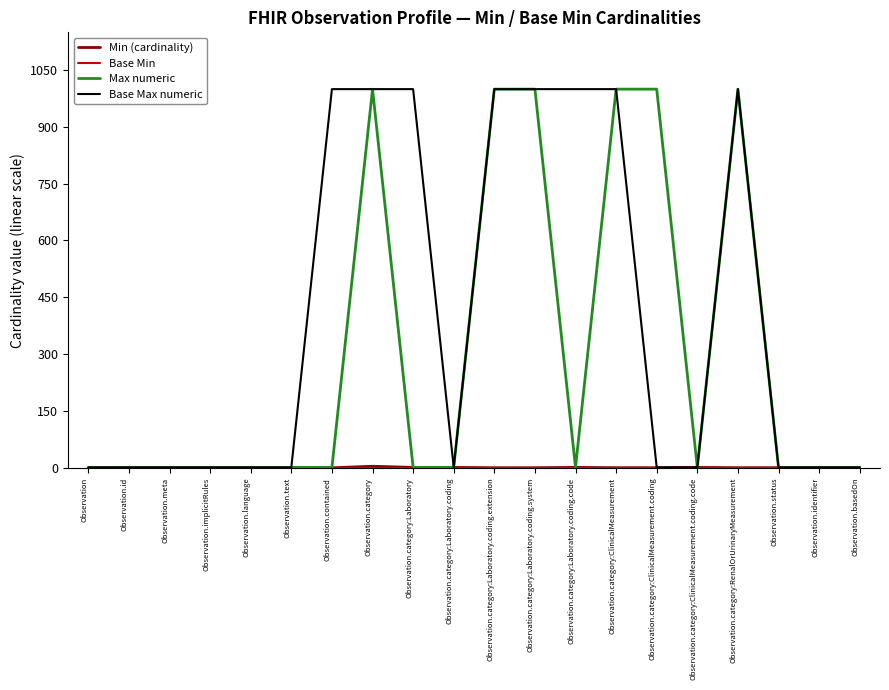

Reading right to left, what are all the values shown in this chart?

Min (cardinality): Observation.basedOn=0	Observation.identifier=1	Observation.status=0	Observation.category:RenalOrUrinaryMeasurement=0	Observation.category:ClinicalMeasurement.coding.code=1	Observation.category:ClinicalMeasurement.coding=0	Observation.category:ClinicalMeasurement=0	Observation.category:Laboratory.coding.code=1	Observation.category:Laboratory.coding.system=0	Observation.category:Laboratory.coding.extension=0	Observation.category:Laboratory.coding=1	Observation.category:Laboratory=1	Observation.category=4	Observation.contained=0	Observation.text=0	Observation.language=0	Observation.implicitRules=0	Observation.meta=0	Observation.id=0	Observation=0
Base Min: Observation.basedOn=0	Observation.identifier=0	Observation.status=0	Observation.category:RenalOrUrinaryMeasurement=0	Observation.category:ClinicalMeasurement.coding.code=0	Observation.category:ClinicalMeasurement.coding=0	Observation.category:ClinicalMeasurement=0	Observation.category:Laboratory.coding.code=0	Observation.category:Laboratory.coding.system=0	Observation.category:Laboratory.coding.extension=0	Observation.category:Laboratory.coding=0	Observation.category:Laboratory=0	Observation.category=0	Observation.contained=0	Observation.text=0	Observation.language=0	Observation.implicitRules=0	Observation.meta=0	Observation.id=0	Observation=0
Max numeric: Observation.basedOn=1	Observation.identifier=1	Observation.status=1	Observation.category:RenalOrUrinaryMeasurement=999	Observation.category:ClinicalMeasurement.coding.code=1	Observation.category:ClinicalMeasurement.coding=999	Observation.category:ClinicalMeasurement=999	Observation.category:Laboratory.coding.code=1	Observation.category:Laboratory.coding.system=999	Observation.category:Laboratory.coding.extension=999	Observation.category:Laboratory.coding=1	Observation.category:Laboratory=1	Observation.category=999	Observation.contained=1	Observation.text=1	Observation.language=1	Observation.implicitRules=1	Observation.meta=1	Observation.id=1	Observation=1
Base Max numeric: Observation.basedOn=1	Observation.identifier=1	Observation.status=1	Observation.category:RenalOrUrinaryMeasurement=999	Observation.category:ClinicalMeasurement.coding.code=1	Observation.category:ClinicalMeasurement.coding=1	Observation.category:ClinicalMeasurement=999	Observation.category:Laboratory.coding.code=999	Observation.category:Laboratory.coding.system=999	Observation.category:Laboratory.coding.extension=999	Observation.category:Laboratory.coding=1	Observation.category:Laboratory=999	Observation.category=999	Observation.contained=999	Observation.text=1	Observation.language=1	Observation.implicitRules=1	Observation.meta=1	Observation.id=1	Observation=1